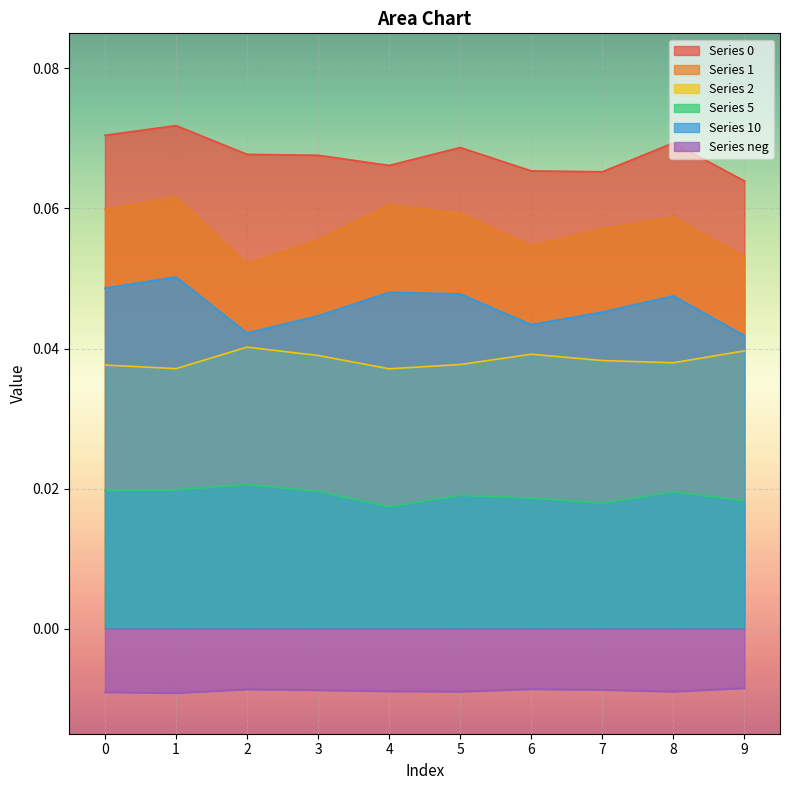

Where is the first local minimum for 1?

2